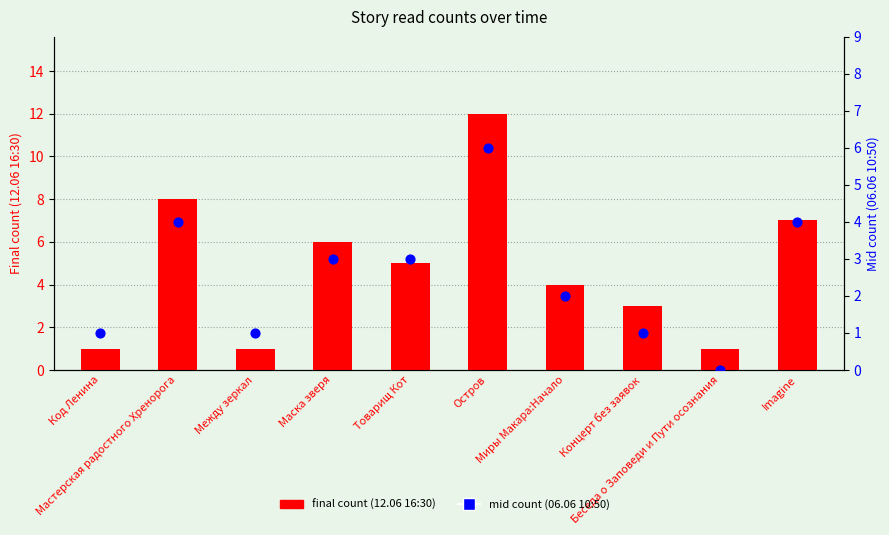

Is the value of 12.06 16:30 (final count) at Концерт без заявок greater than the value of 06.06 10:50 (mid count) at Мастерская радостного Хренорога?

No